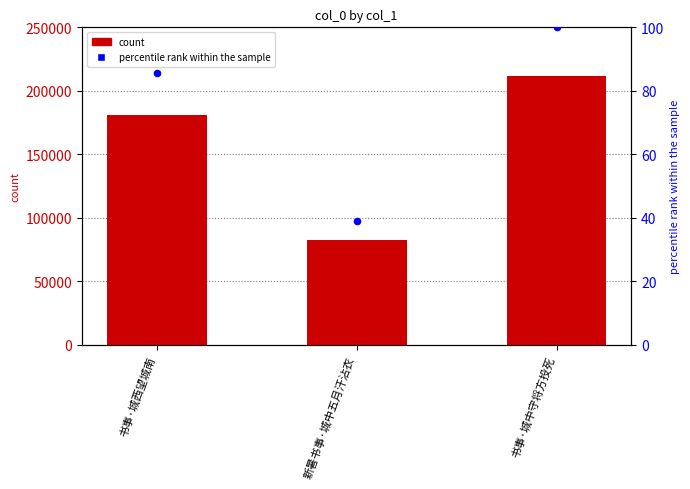

At how many categories does at least one series exceed 43047?

3